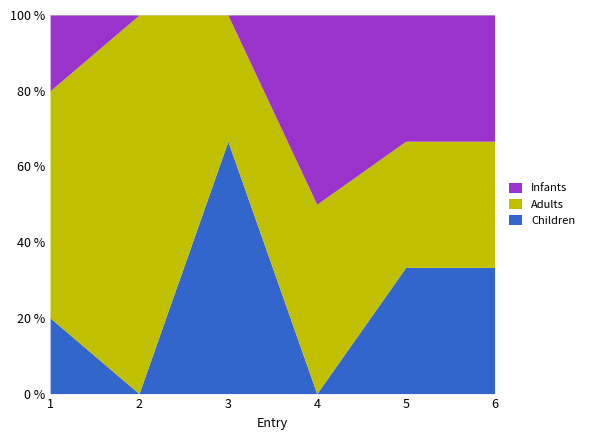

At how many categories does at least one series exceed 1?

3